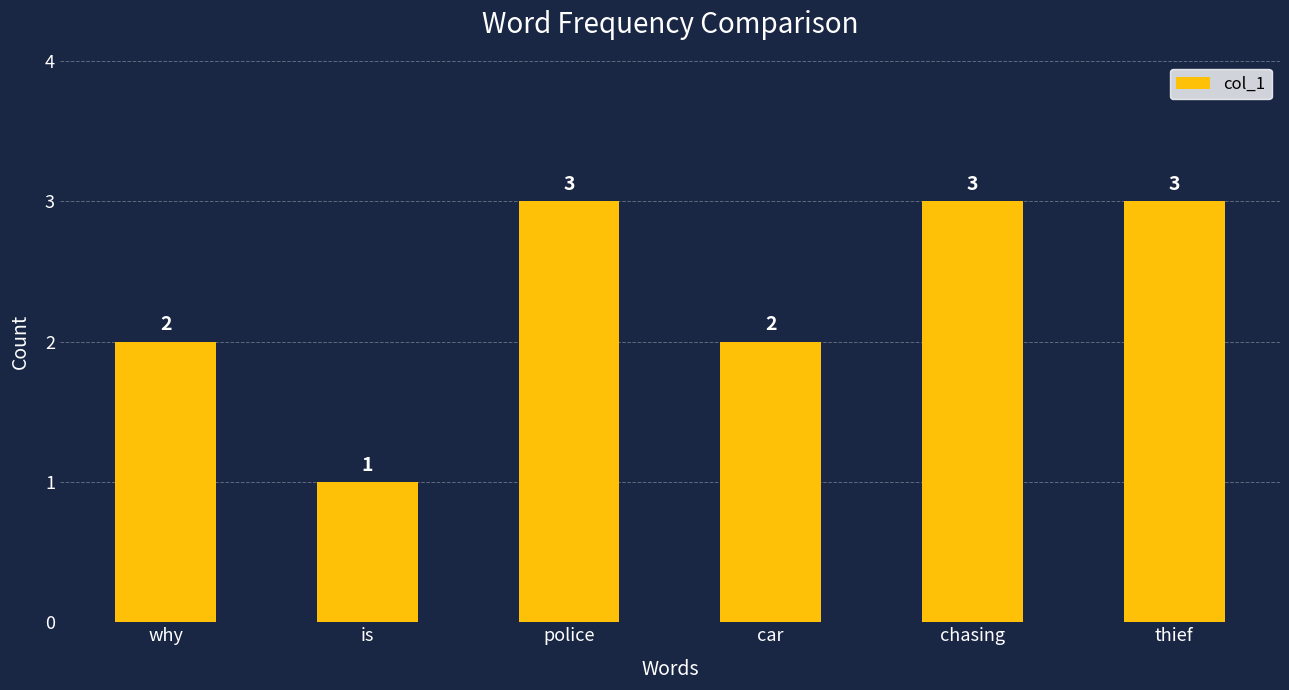

What is the minimum value shown in the chart?

1